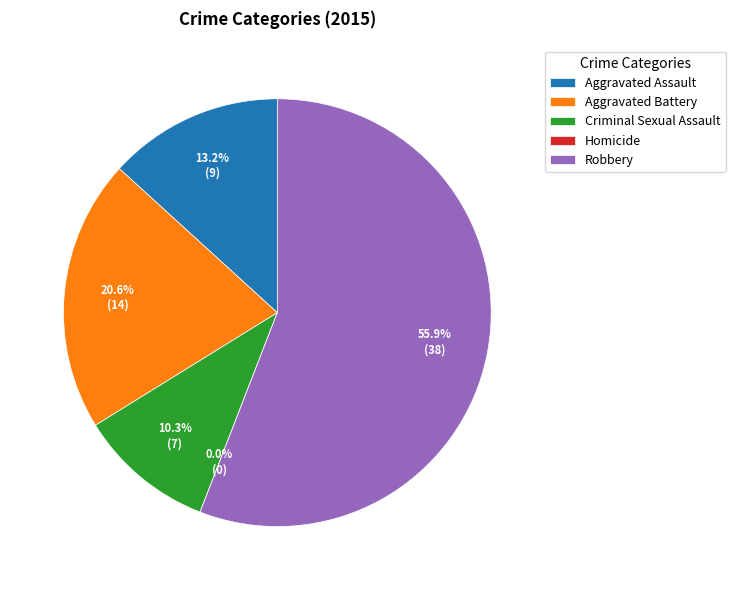

What percentage is the Criminal Sexual Assault slice, to the nearest percent?

10%